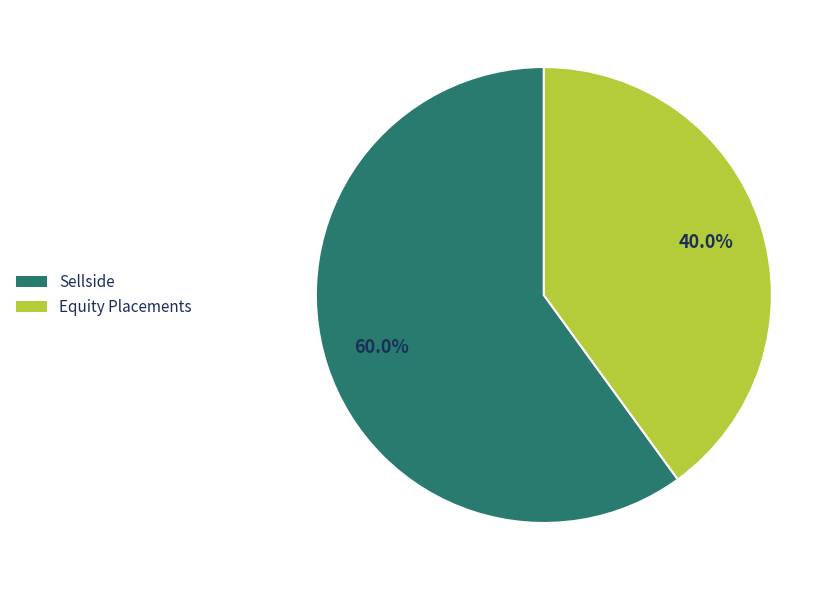

How many slices are in this pie chart?

2